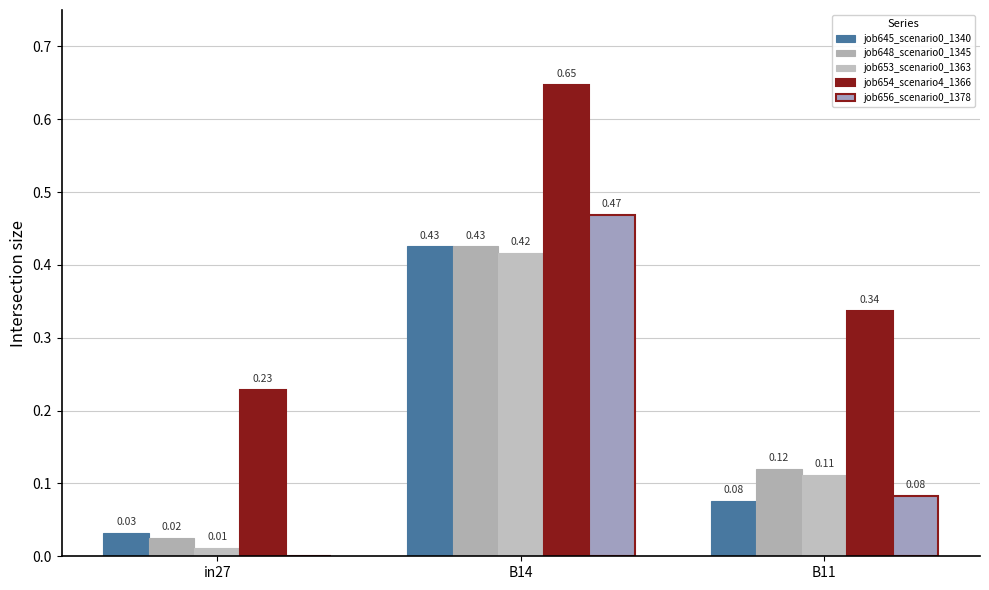

Where is job654_scenario4_1366 nearest to the value 0?

in27